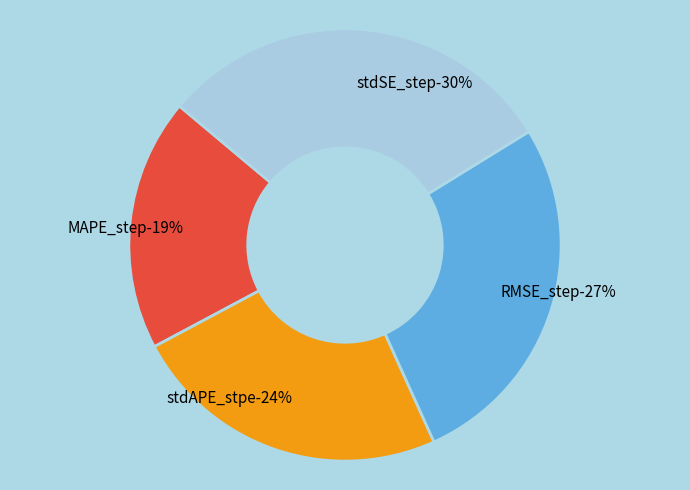

How many segments does this pie chart have?

4